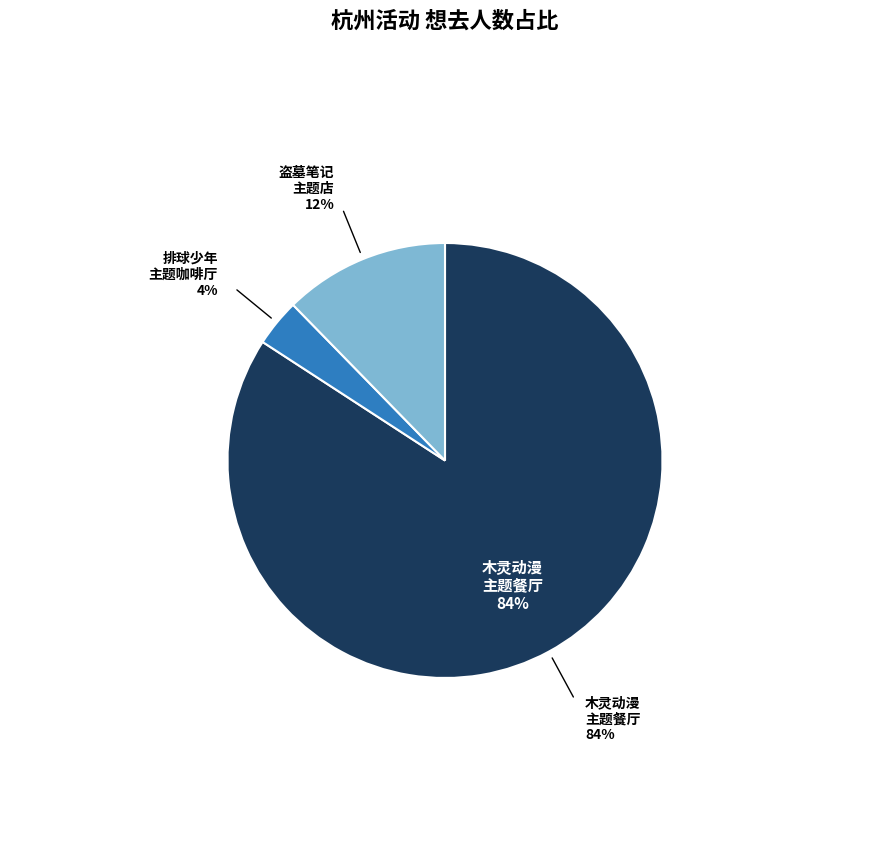

Is there a majority slice in this chart?

Yes